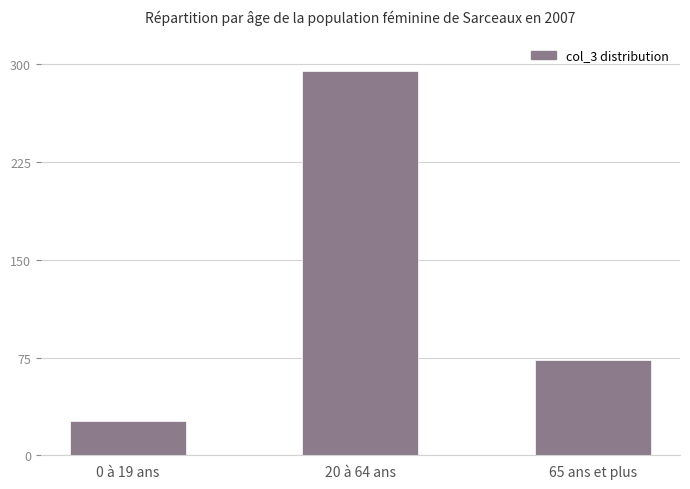

Rank the categories by value from lowest to highest.

0 à 19 ans, 65 ans et plus, 20 à 64 ans